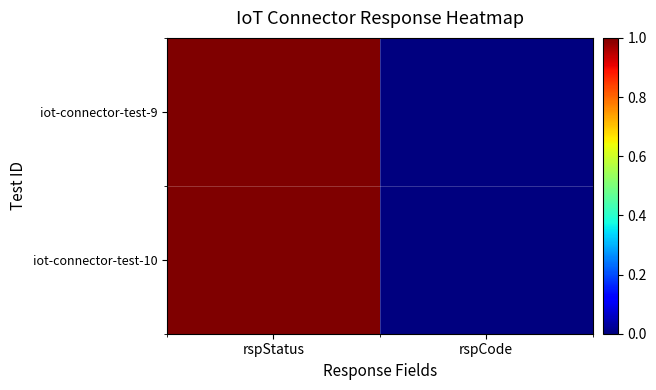

At which category is the sum across all series the highest?

rspStatus